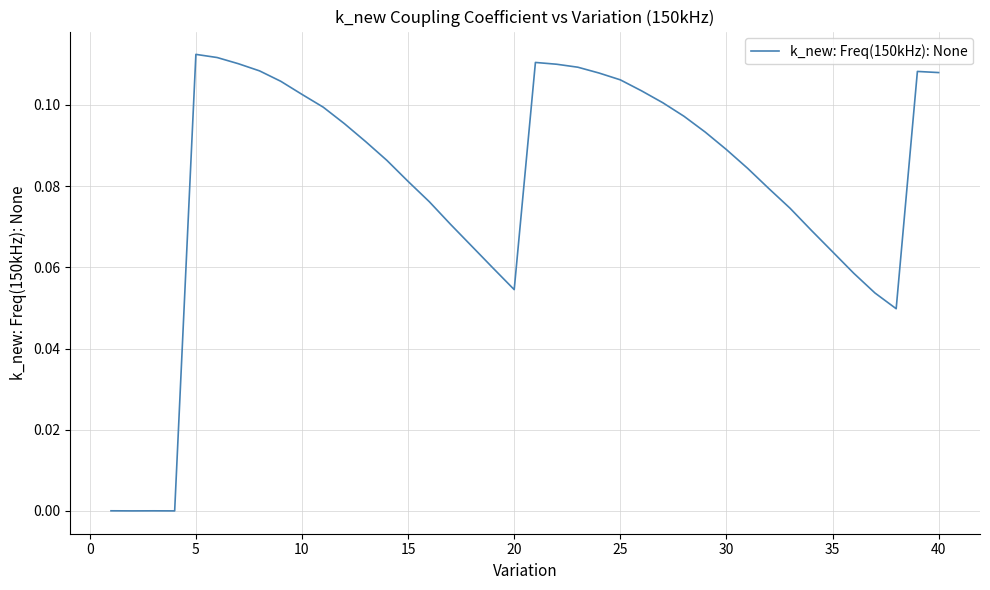

Is it true that the value at 15 is 0.0?

False